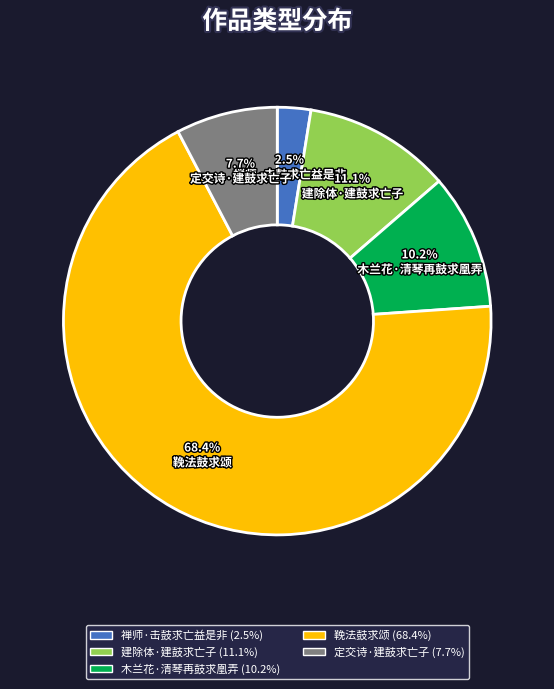

To the nearest percent, what is the difference between the 鞔法鼓求颂 and 禅师·击鼓求亡益是非 slice percentages?

66%